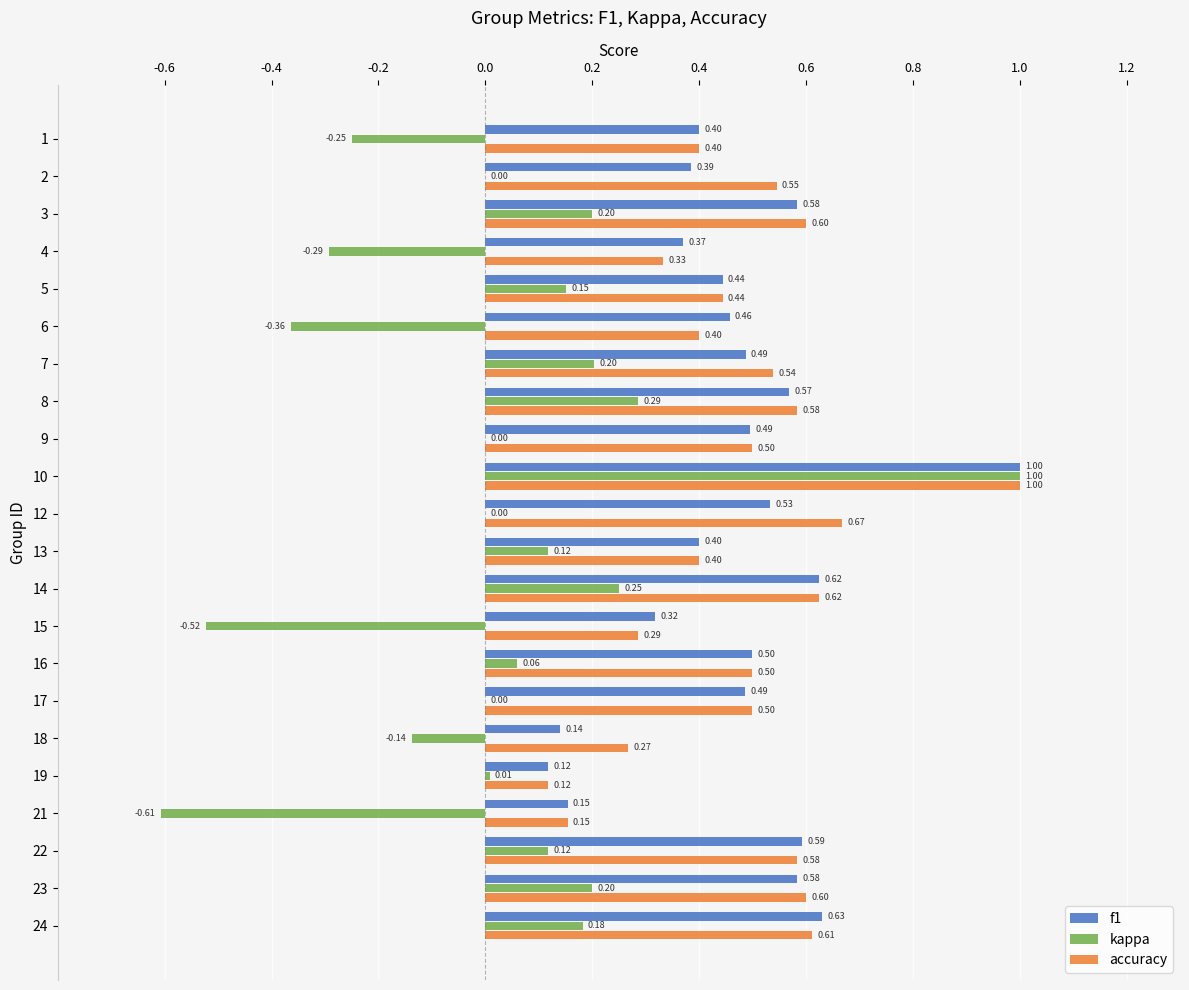

True or false: accuracy has a value of 0.2 at 13.

False